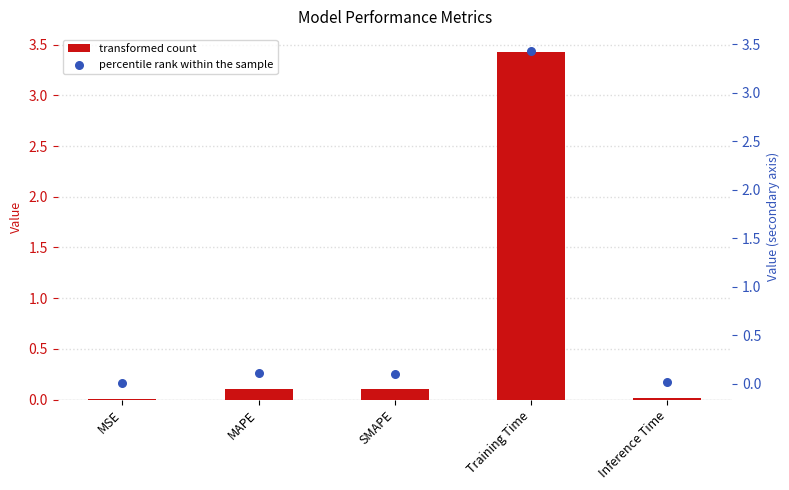

Which series reaches the maximum Y coordinate?

col_1